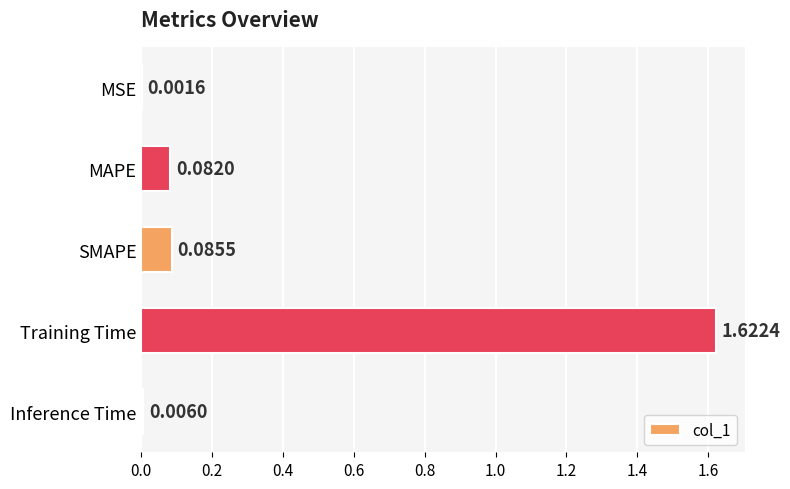

Which has a higher value, Inference Time or MSE?

Inference Time